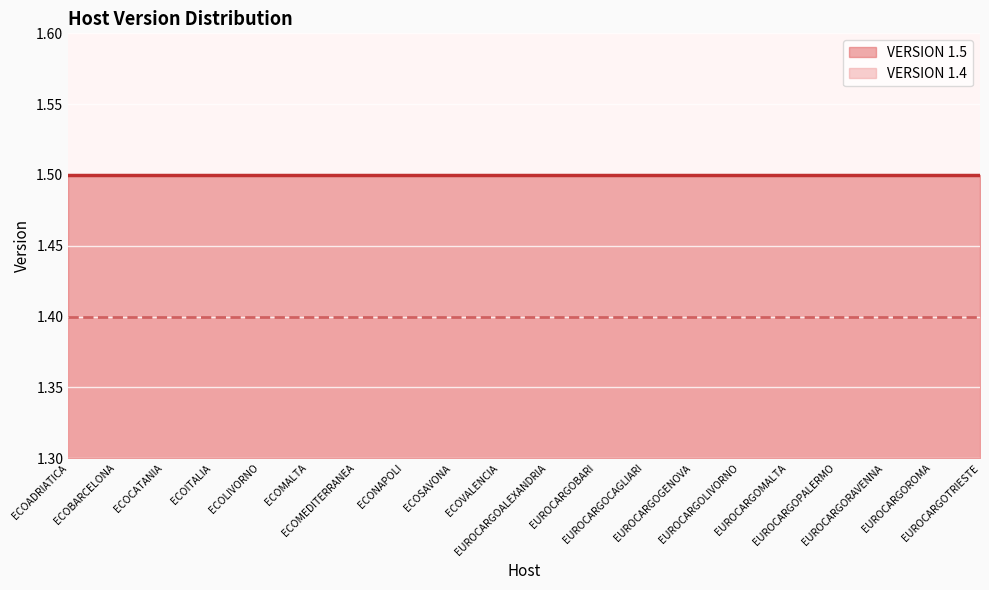

Rank the series by their average value, from highest to lowest.

VERSION 1.5, VERSION 1.4